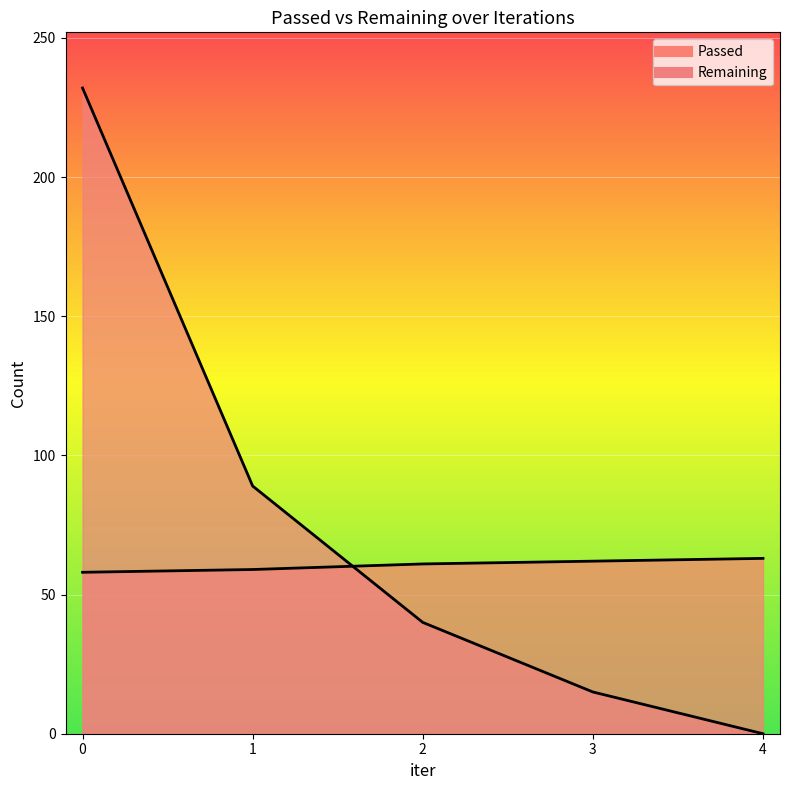

What is the minimum value for Passed?

58